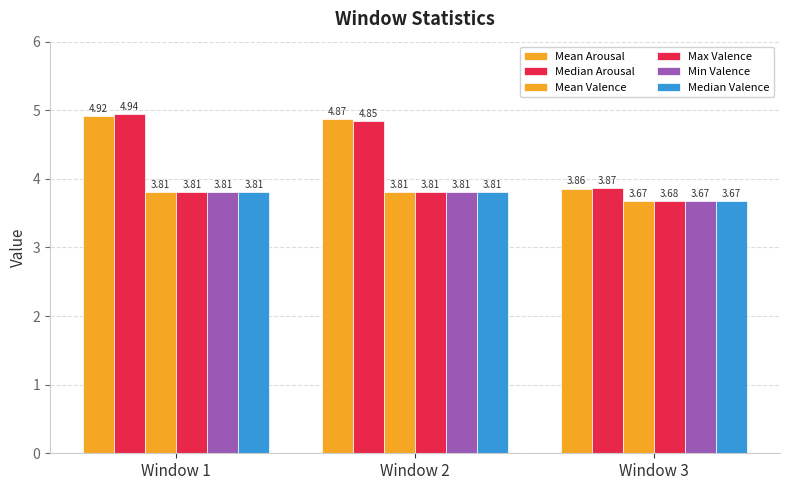

What is the difference between the highest and lowest values at Window 1?

1.1